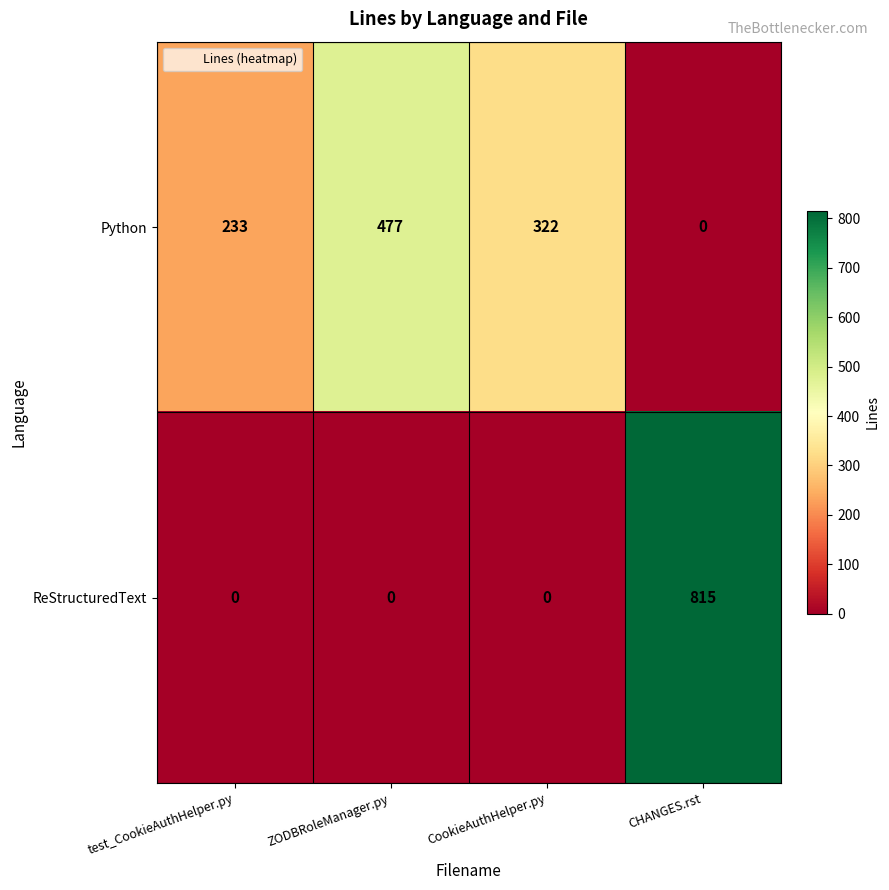

At how many categories does at least one series exceed 431?

2